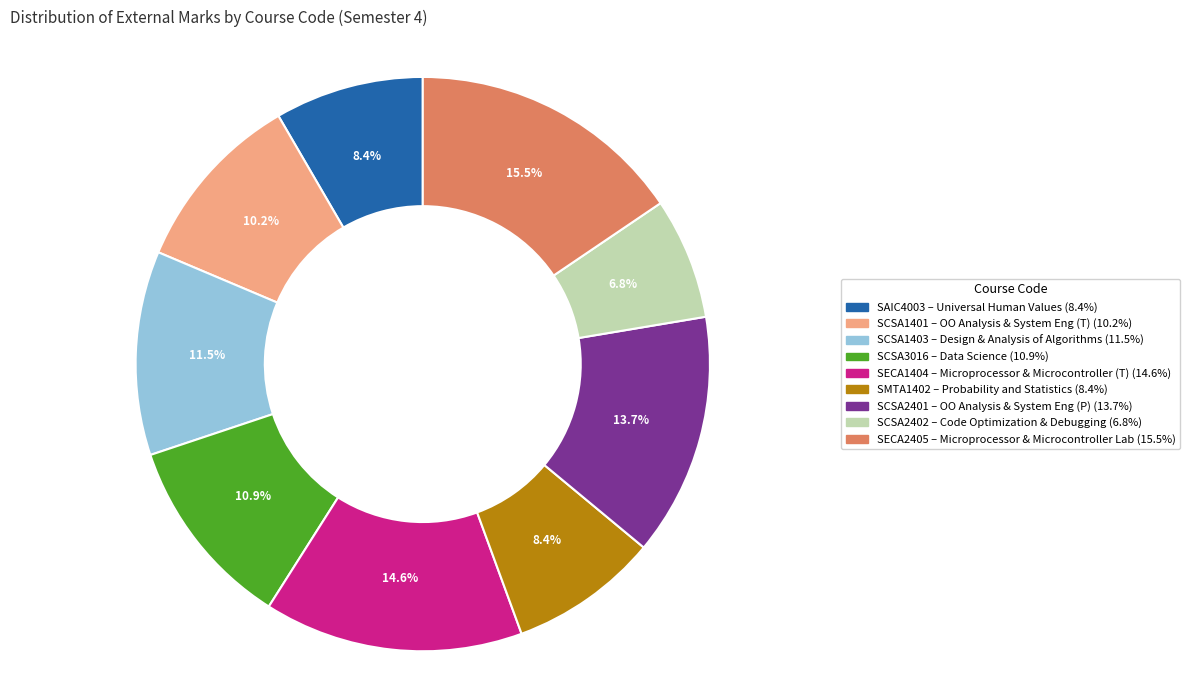

Which category has the smallest portion of the pie?

SCSA2402